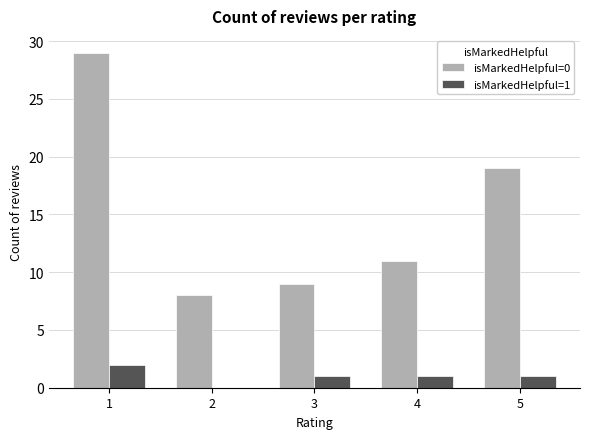

Are the bars horizontal?

No